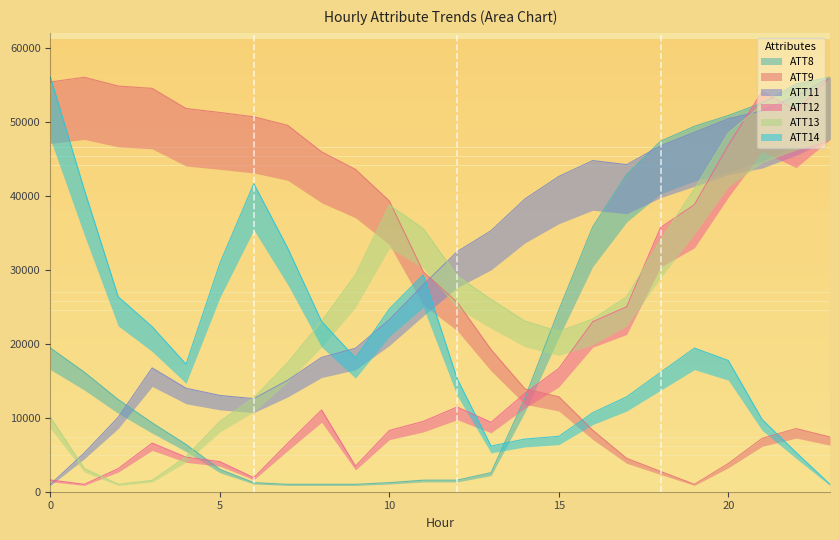

At which category does ATT11 reach its first local valley?

6